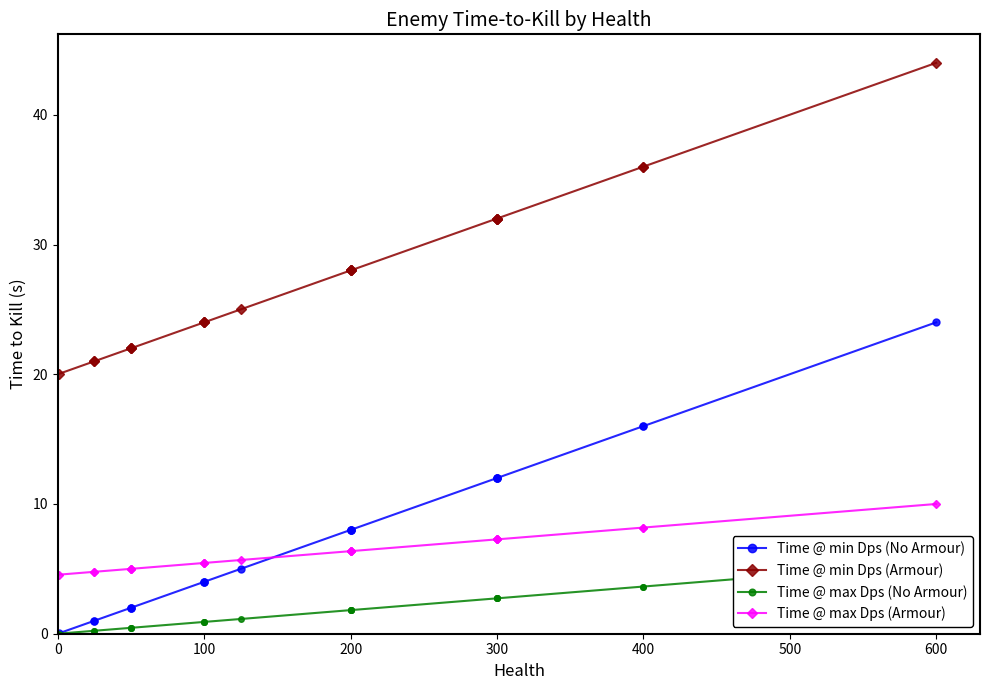

Which series has the largest range (max minus min)?

Time @ min Dps (No Armour)